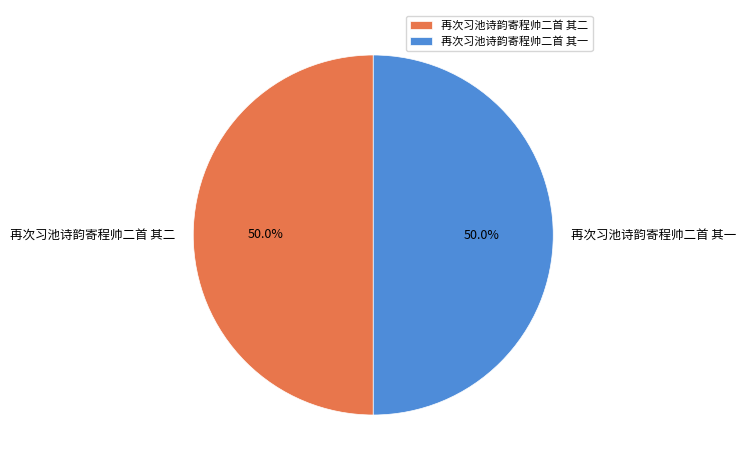

Approximately how many times larger is the value at 再次习池诗韵寄程帅二首 其二 compared to 再次习池诗韵寄程帅二首 其一?

1.0